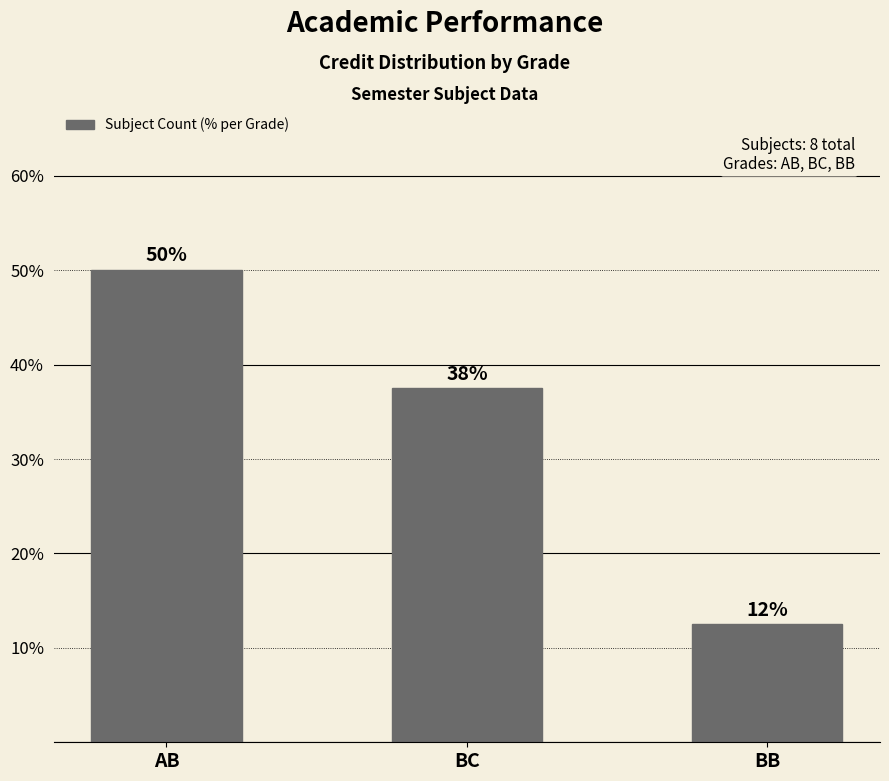

How many bars are there in total?

3